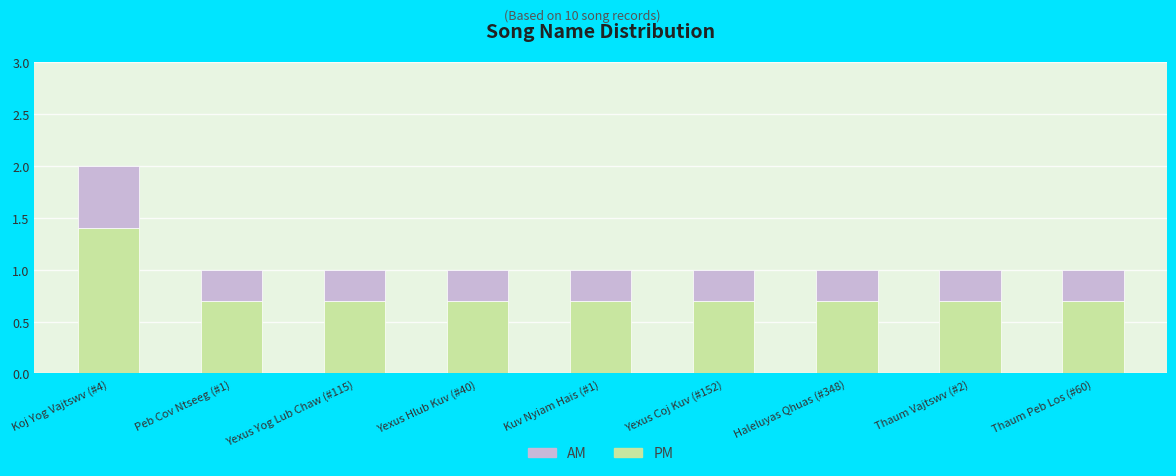

Is it true that PM equals 0.7 at Thaum Peb Los (#60)?

True